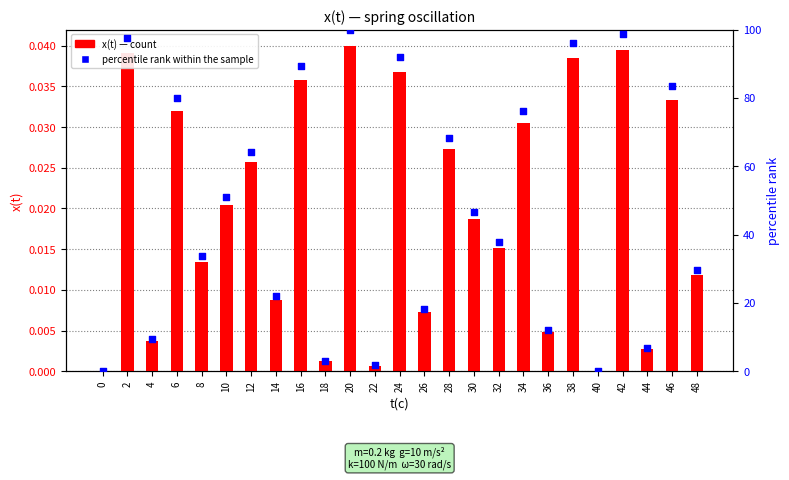

What is the total value across all series at 38?

96.2